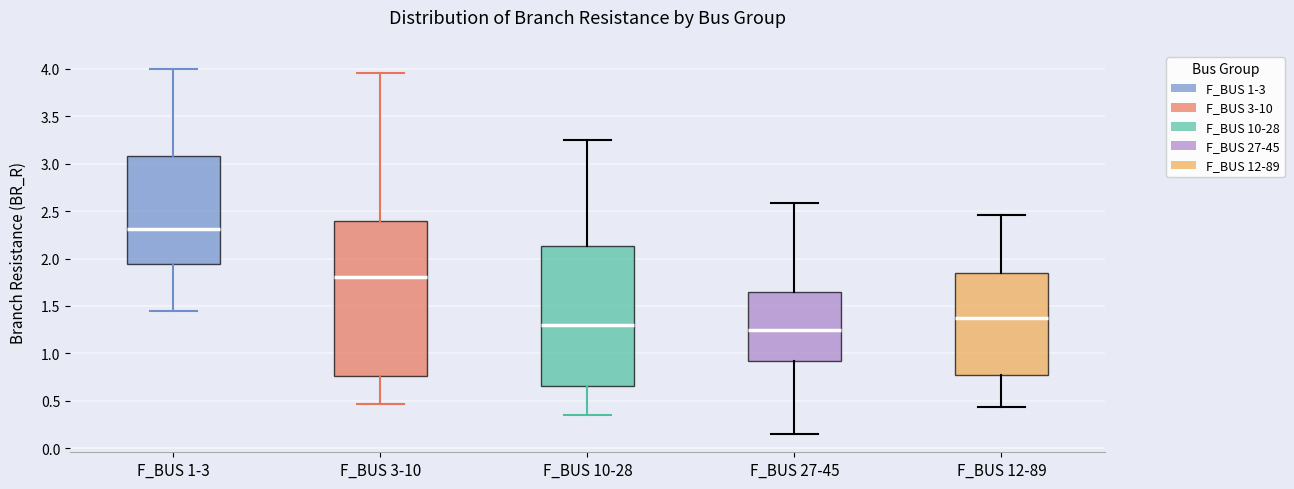

Which box's median line is the highest?

F_BUS 1-3